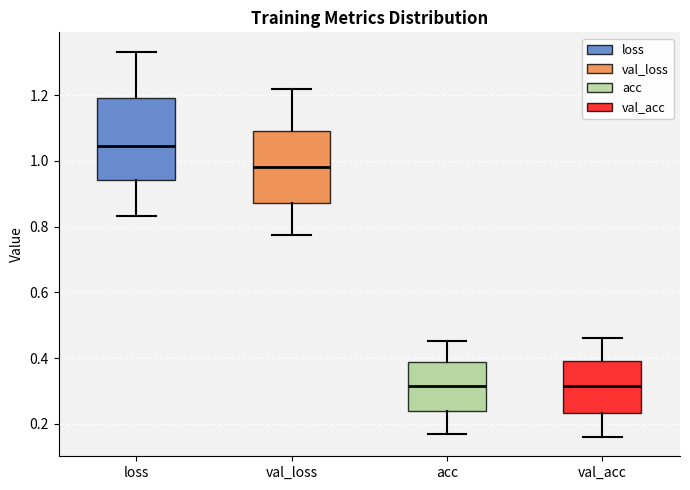

Which box's median line is the highest?

loss